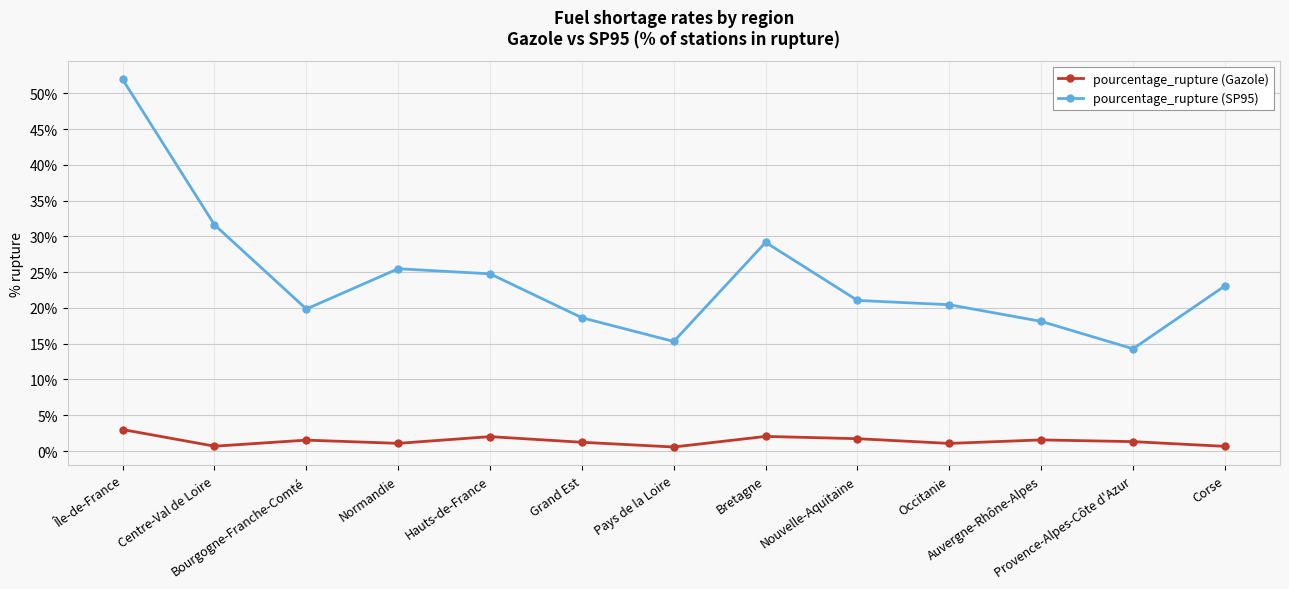

In pourcentage_rupture (Gazole), how many points are lower than both neighbors (excluding endpoints)?

4